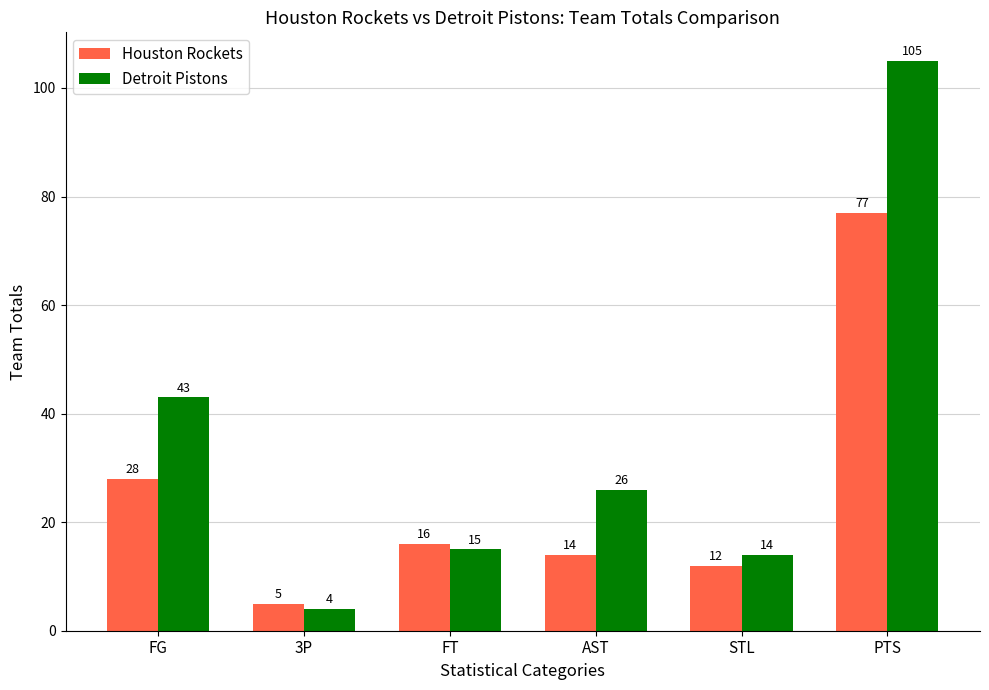

How many bars are there in each group?

2